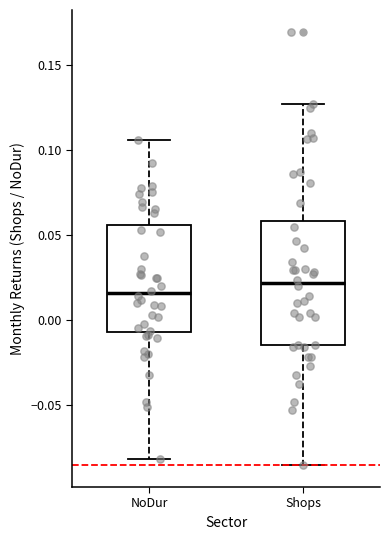

Which box has the lowest median line?

NoDur